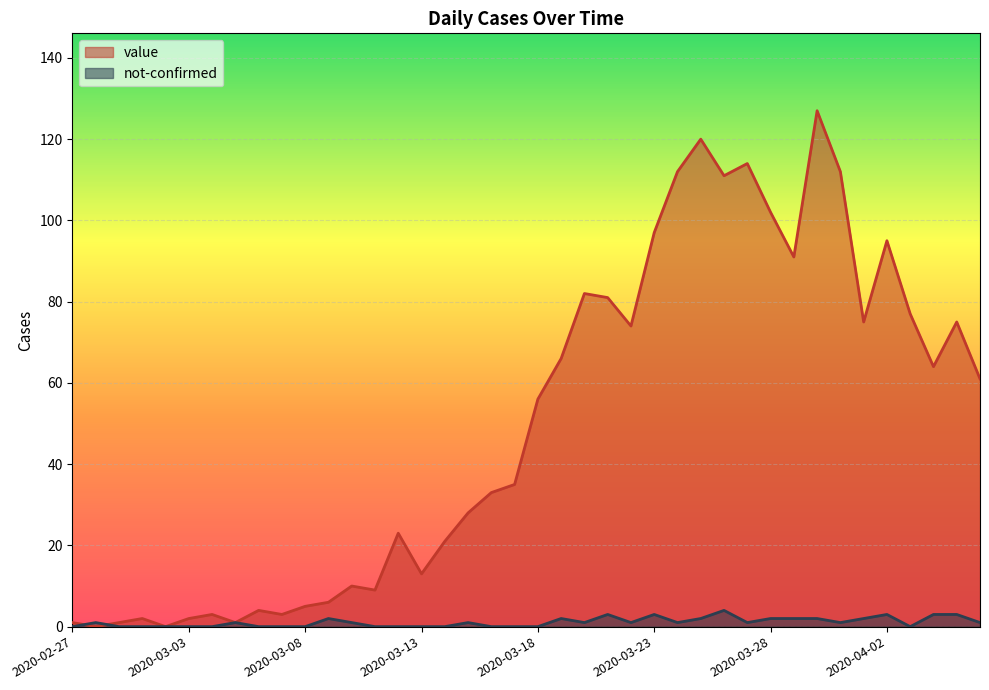

What are all the series names shown in the legend?

value, not-confirmed